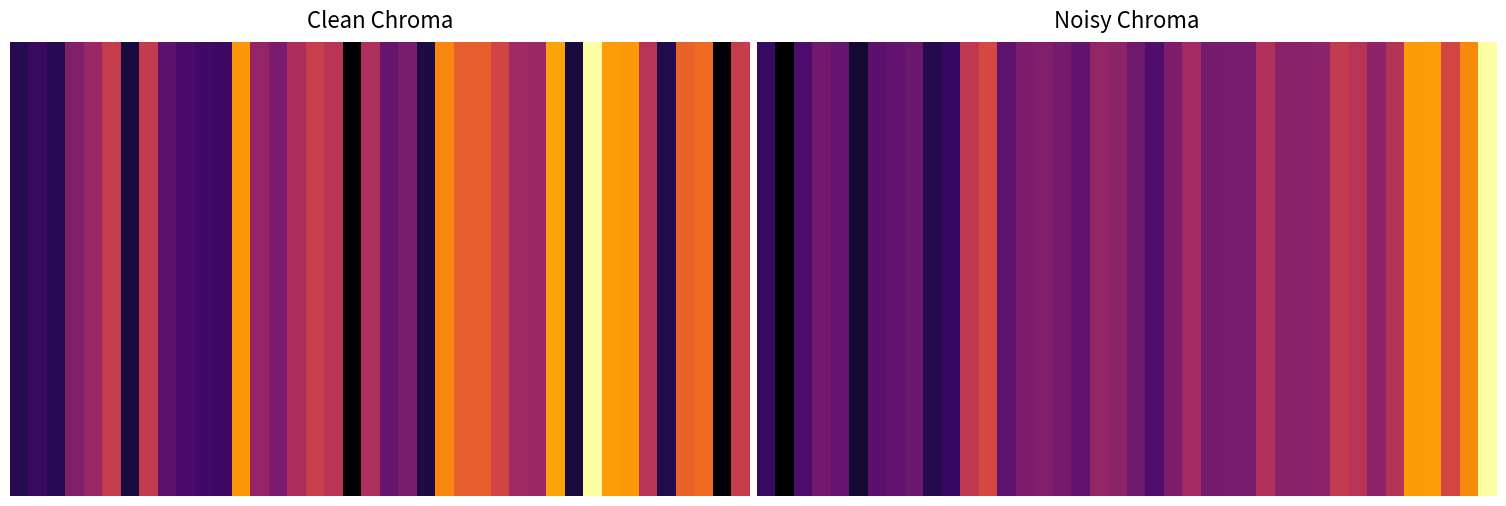

At which category is the sum across all series the highest?

39